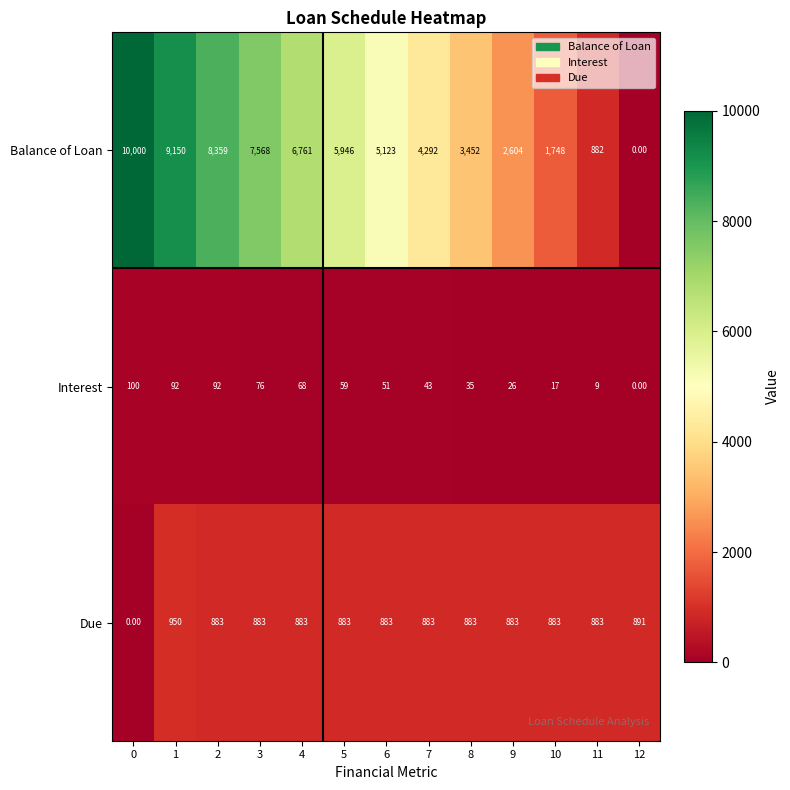

At how many categories does at least one series exceed 6998?

4